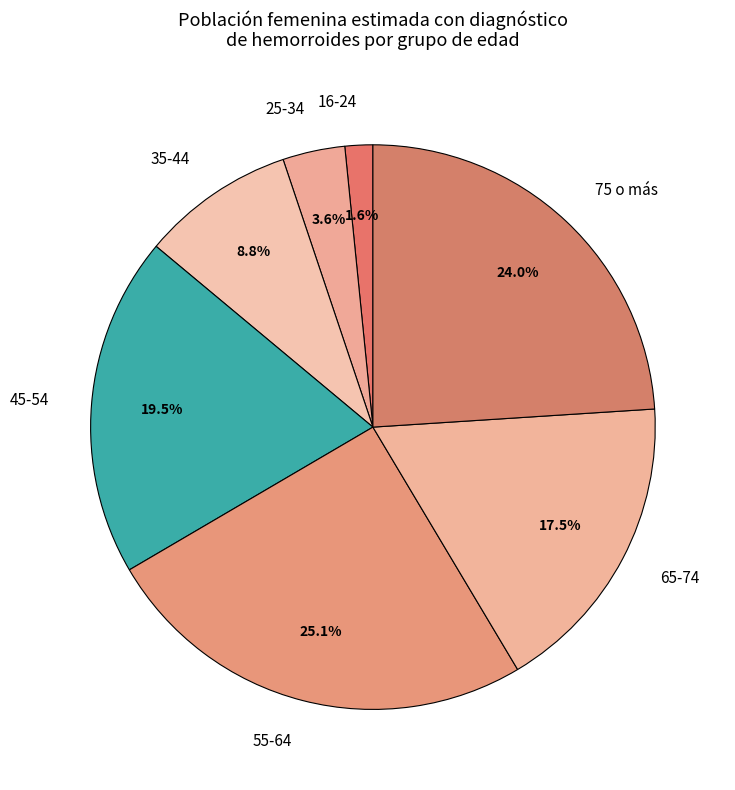

Count the number of slices in the pie.

7